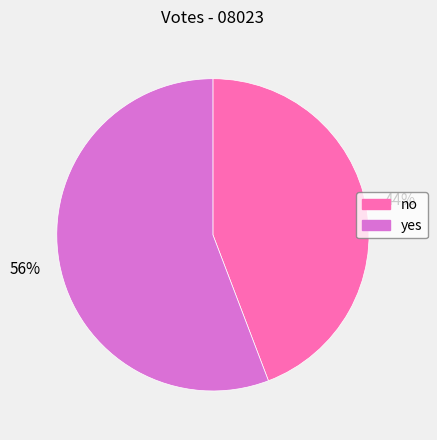

Which category has the smallest portion of the pie?

no